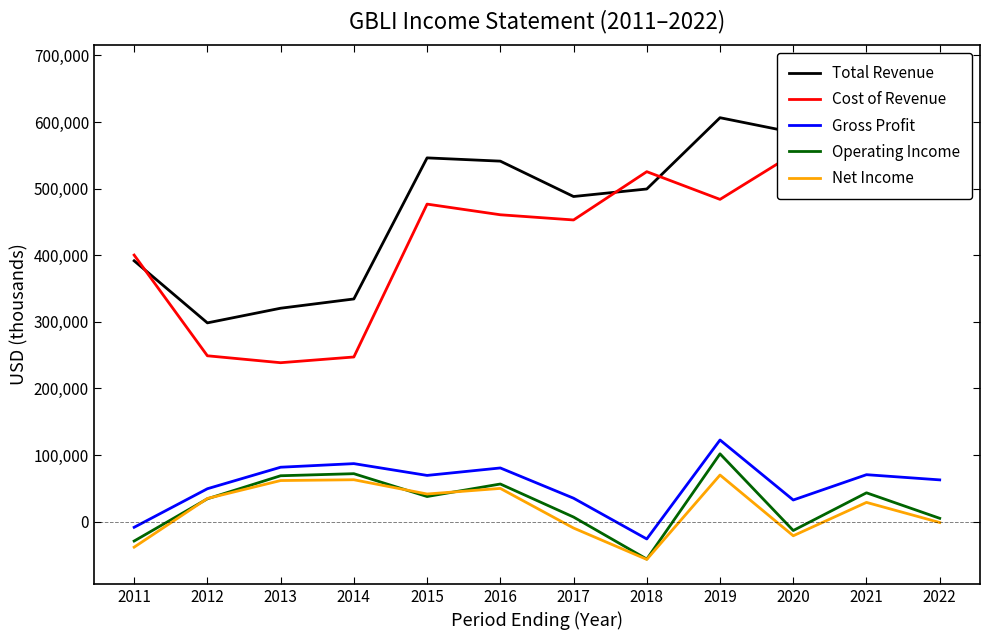

What is the average value of the Operating Income series?

27317